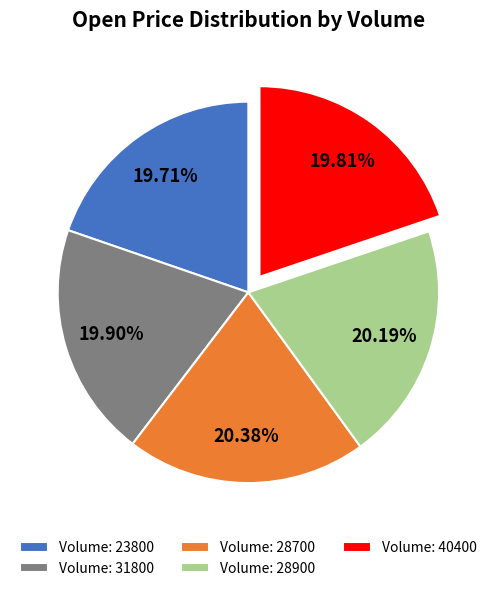

What is the ratio of the value at Volume: 28700 to the value at Volume: 28900?

1.0